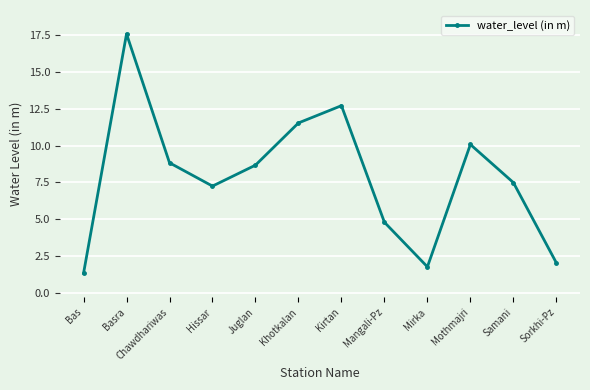

At which category does the chart reach its minimum across all series?

Bas